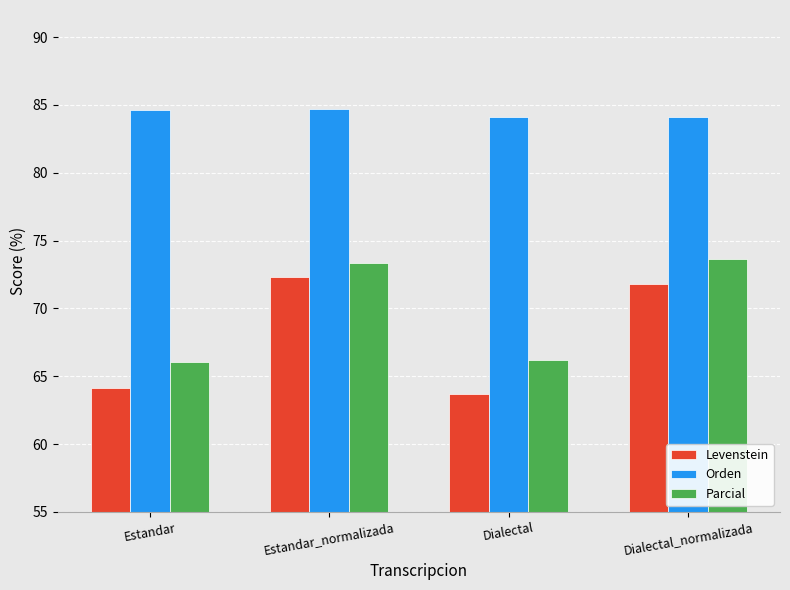

What is the maximum value for Orden?

84.7